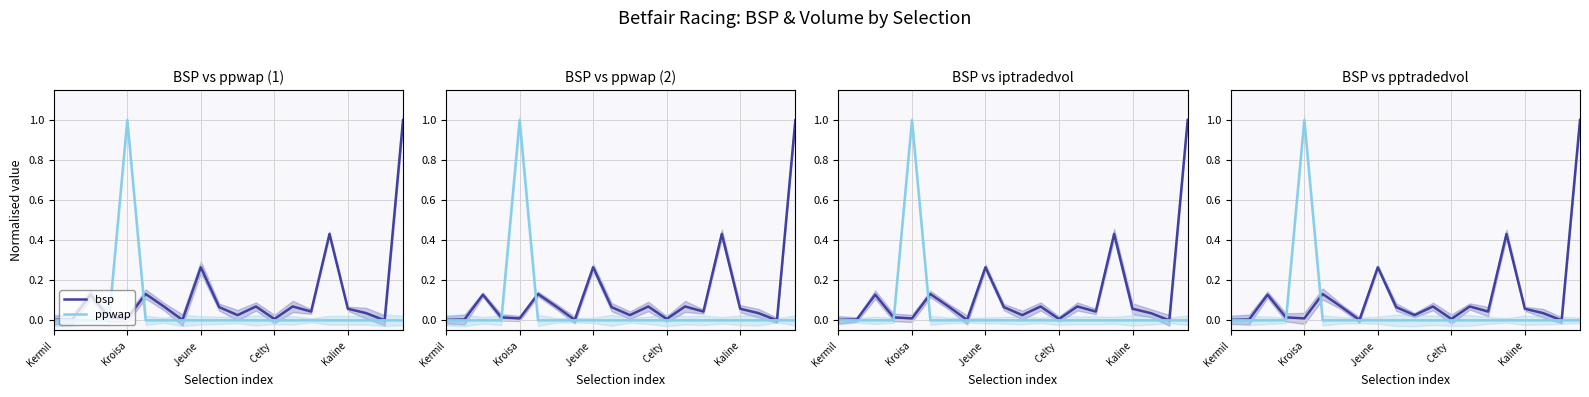

True or false: iptradedvol and ppwap intersect in this chart.

False